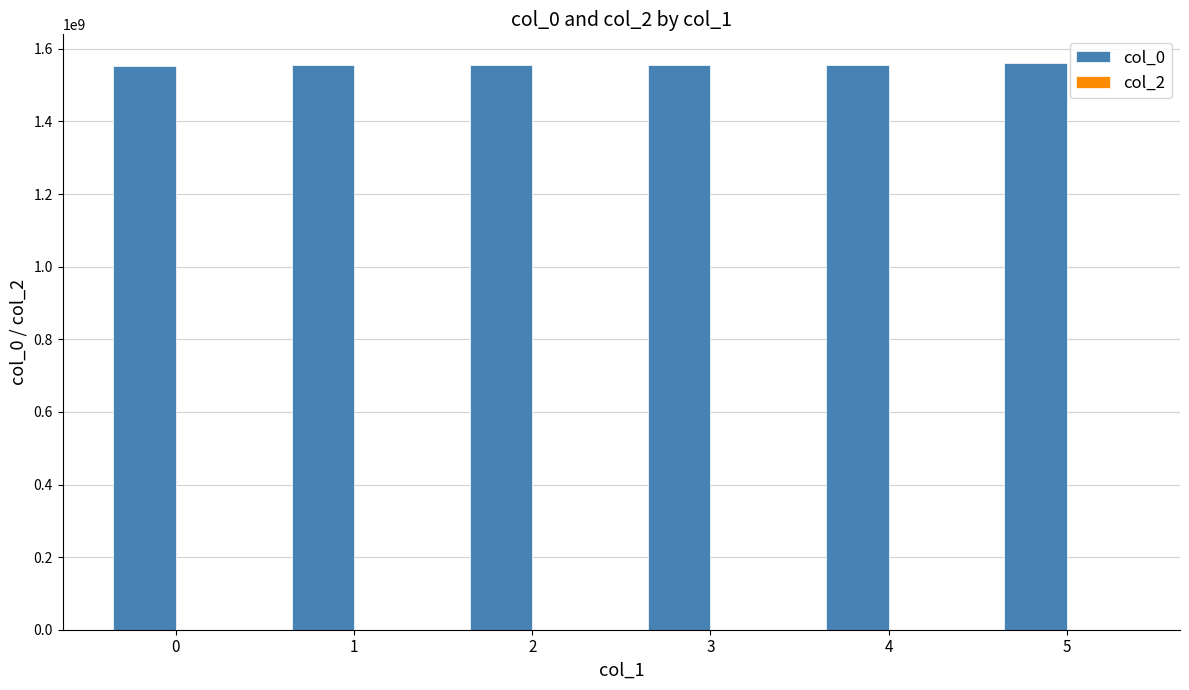

What is the average value?

1555662532